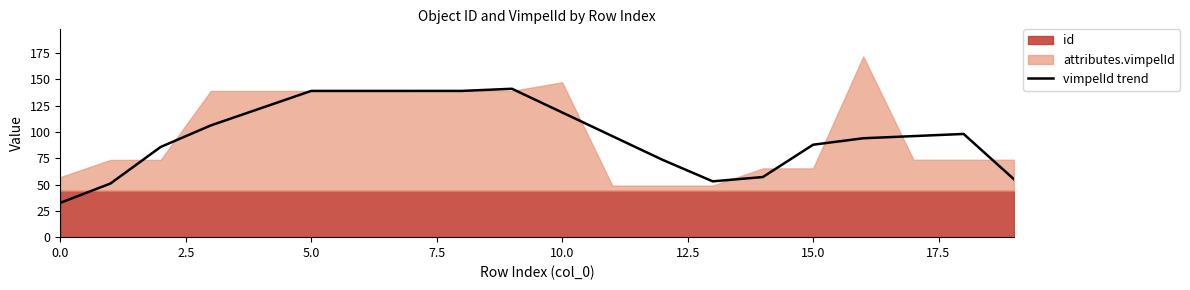

What is the sum of all values?

1926.2